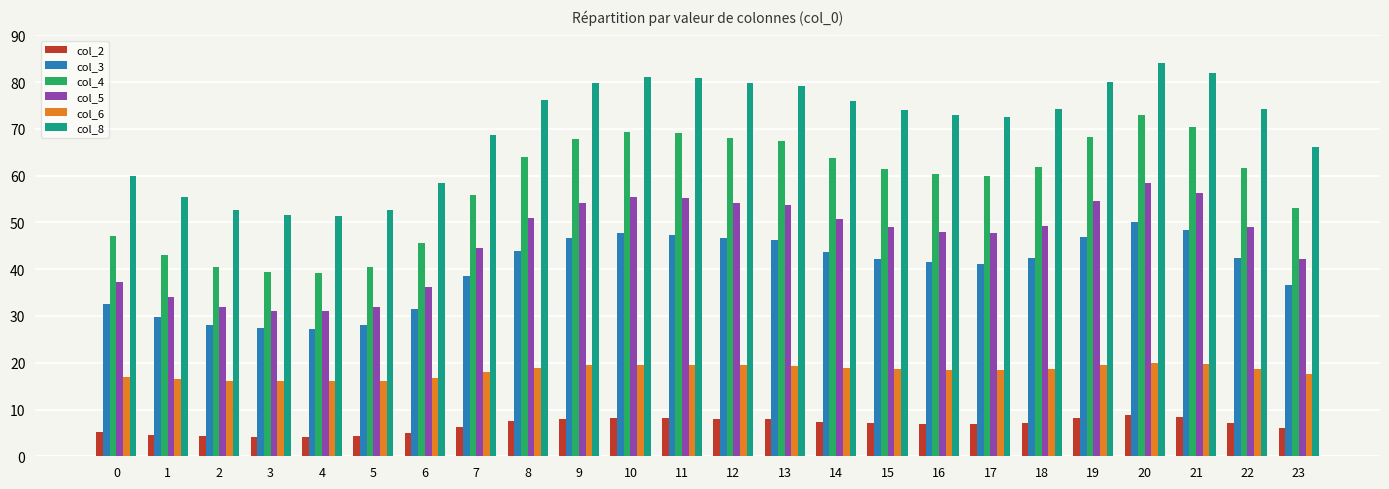

What is the minimum value shown in the chart?

4.2